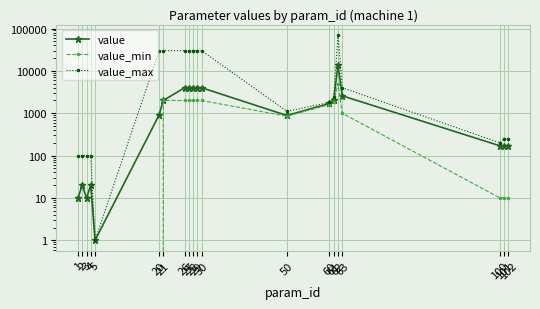

How many interior local valleys does the value series have?

3